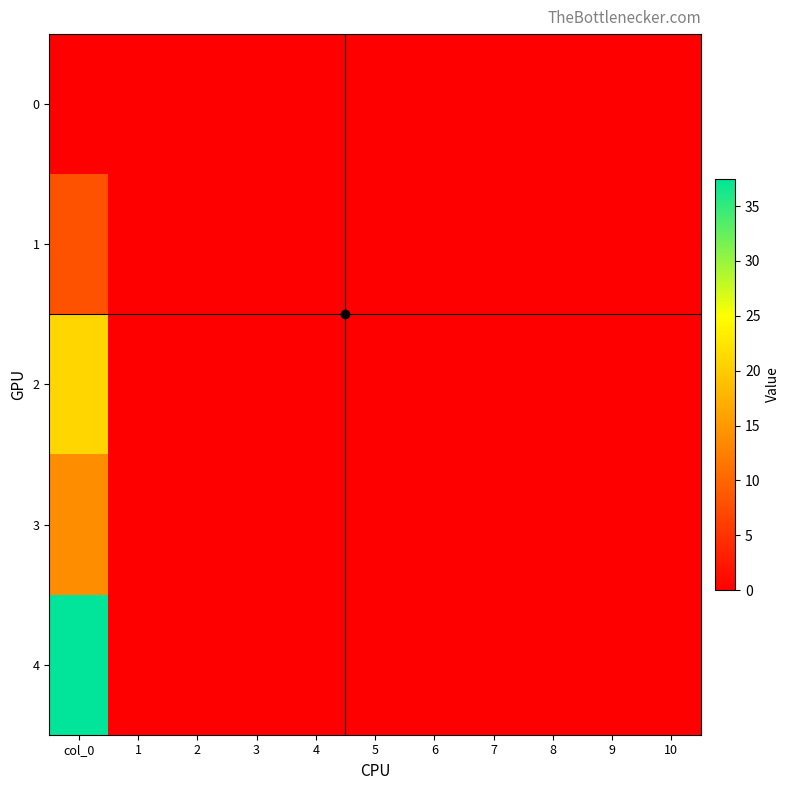

Reading left to right, list all the values displayed in this chart.

0: col_0=0.0	1=0.0	2=0.0	3=0.0	4=0.0	5=0.0	6=0.0	7=0.0	8=0.0	9=0.0	10=0.0
1: col_0=8.1	1=0.0	2=0.0	3=0.0	4=0.0	5=0.0	6=0.0	7=0.0	8=0.0	9=0.0	10=0.0
2: col_0=21.0	1=0.0	2=0.0	3=0.0	4=0.0	5=0.0	6=0.0	7=0.0	8=0.0	9=0.0	10=0.0
3: col_0=13.8	1=0.0	2=0.0	3=0.0	4=0.0	5=0.0	6=0.0	7=0.0	8=0.0	9=0.0	10=0.0
4: col_0=37.5	1=0.0	2=0.0	3=0.0	4=0.0	5=0.0	6=0.0	7=0.0	8=0.0	9=0.0	10=0.0